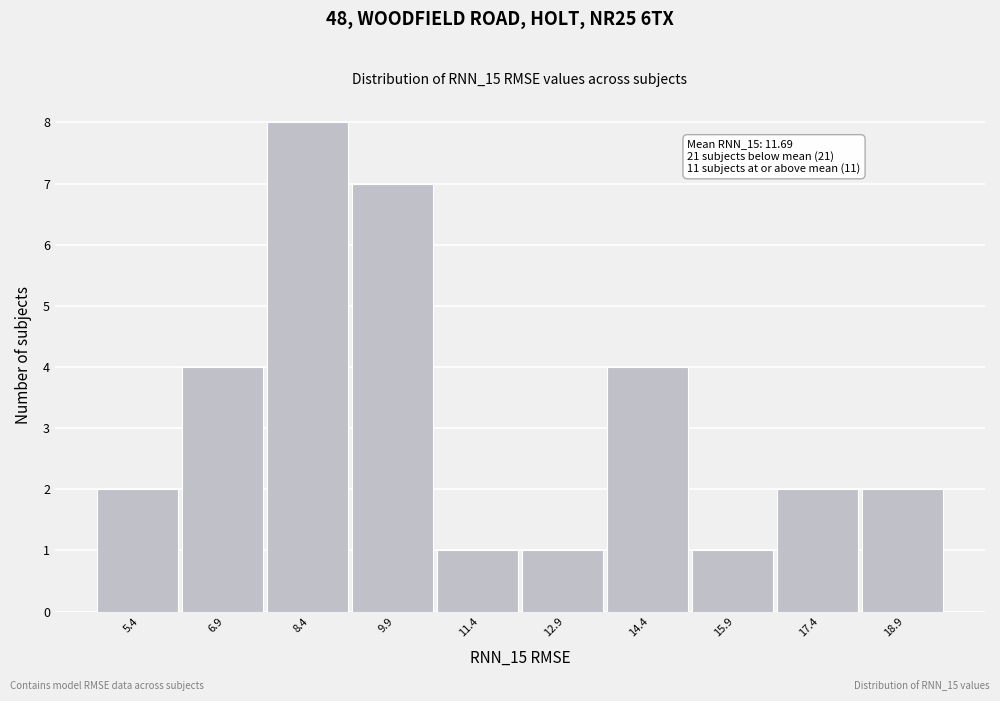

Reading left to right, transcribe all the data shown in this chart.

2	4	8	7	1	1	4	1	2	2